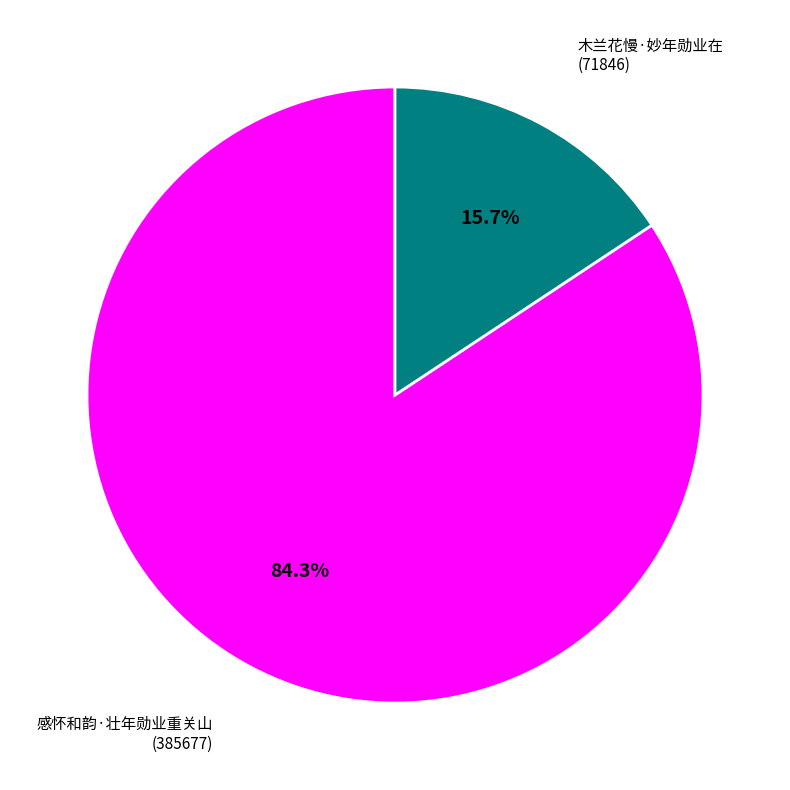

Is there any slice that represents more than half of the pie?

Yes